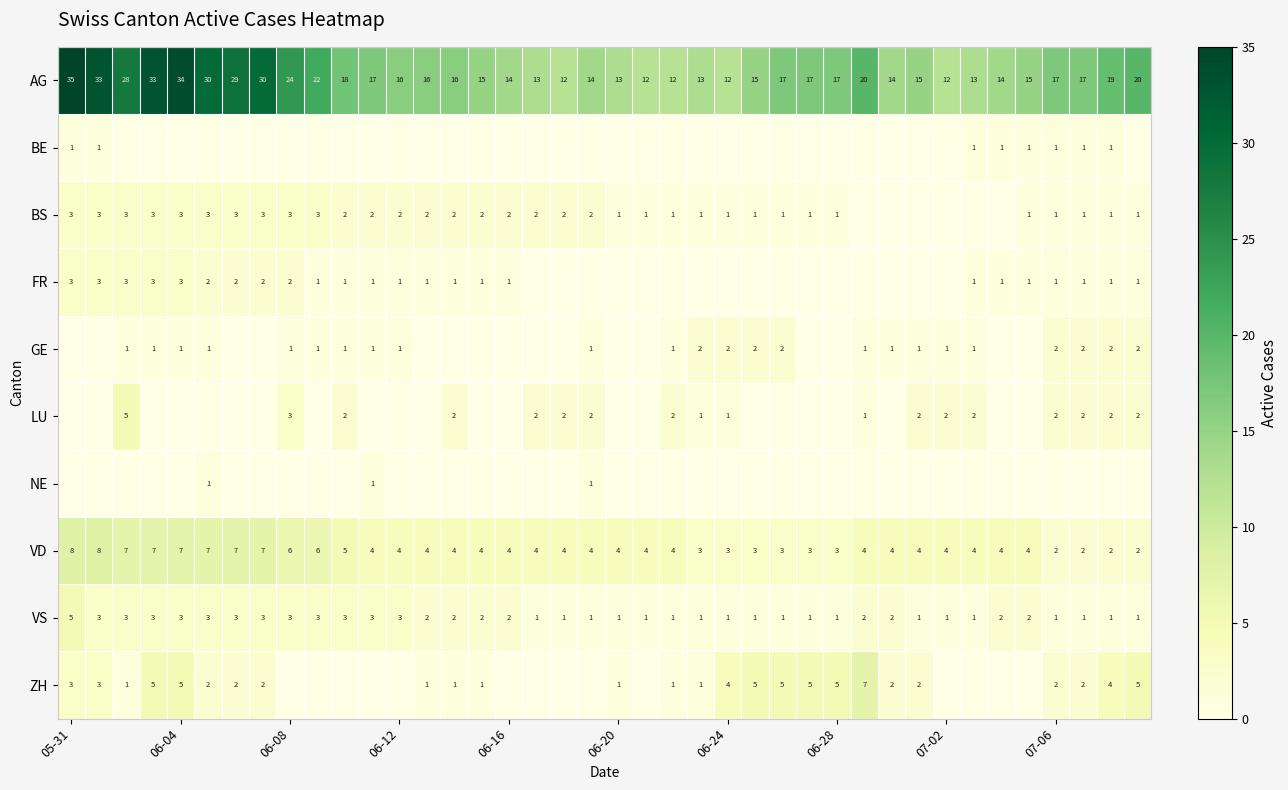

Which category has the highest value in the AG series?

05-31